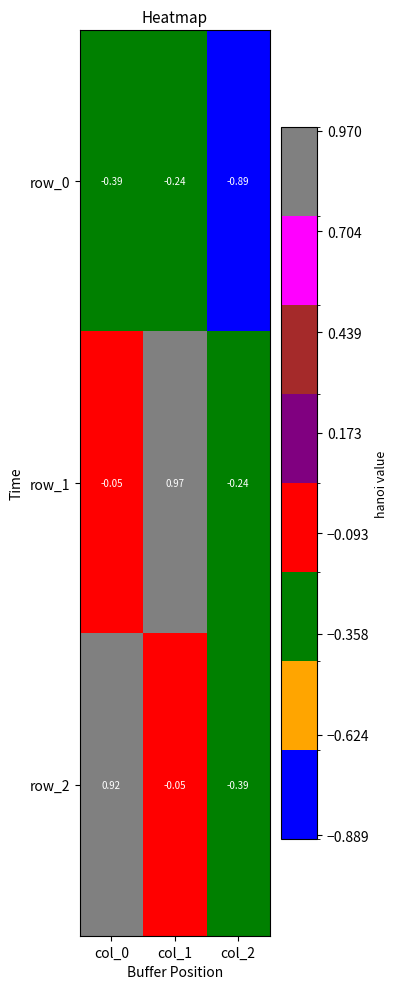

How many data points in row_2 are above 0?

1